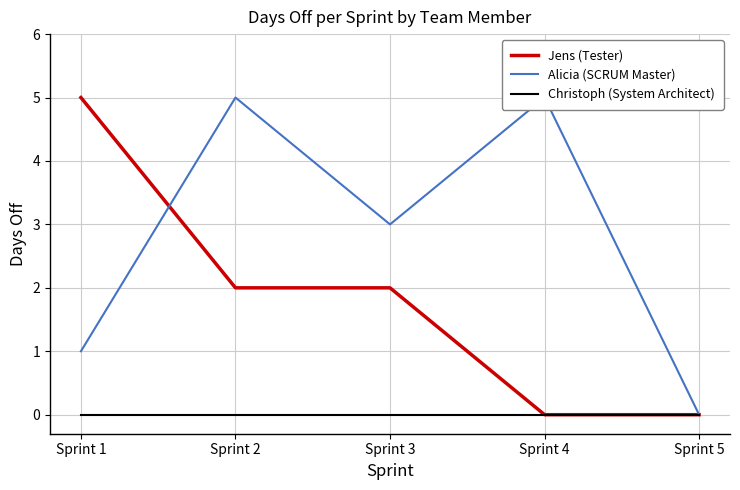

What are all the series names shown in the legend?

Jens (Tester), Alicia (SCRUM Master), Christoph (System Architect)